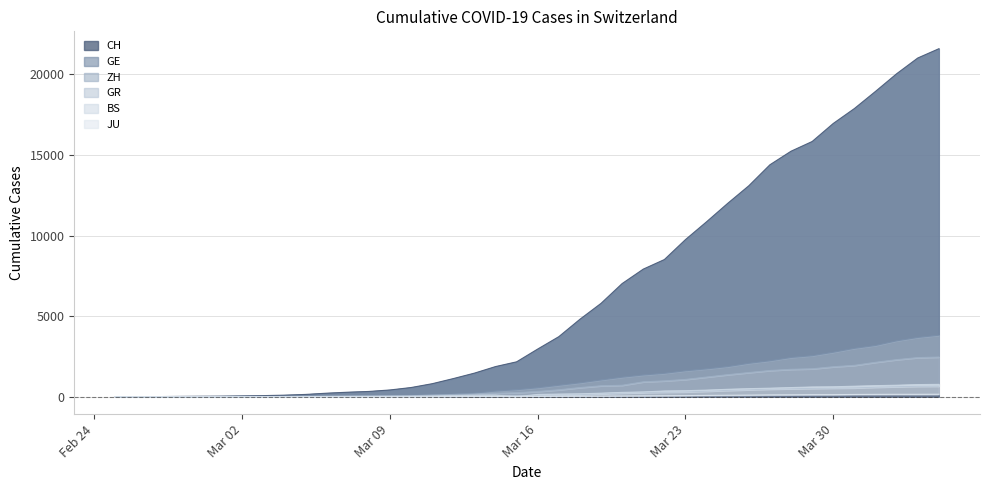

What is the label of the 8th point from the left?

2020-03-03